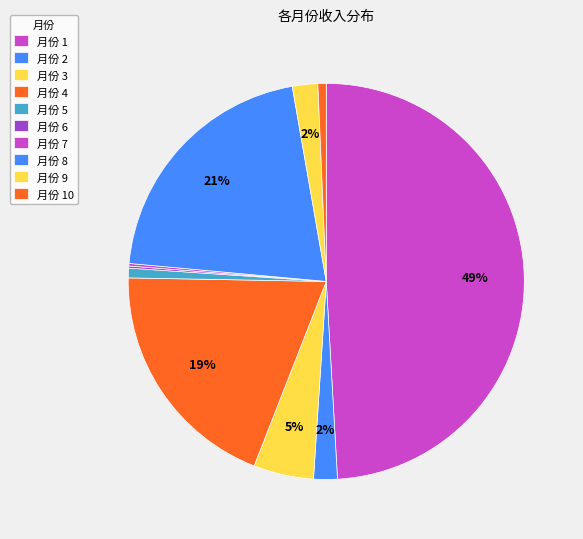

How many segments does this pie chart have?

10